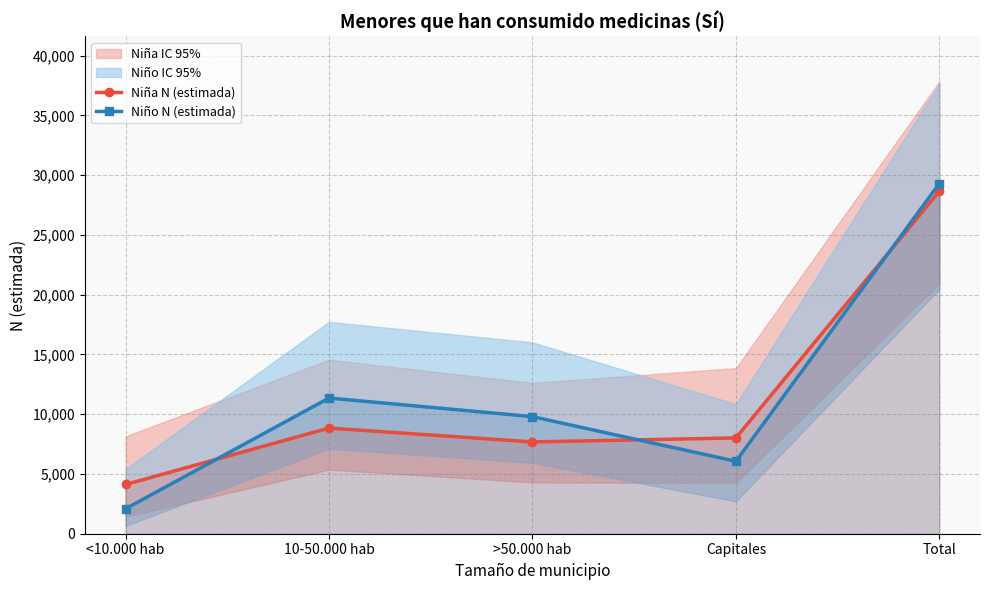

The value of Niña N (estimada) at 10-50.000 hab is 8843. True or false?

True